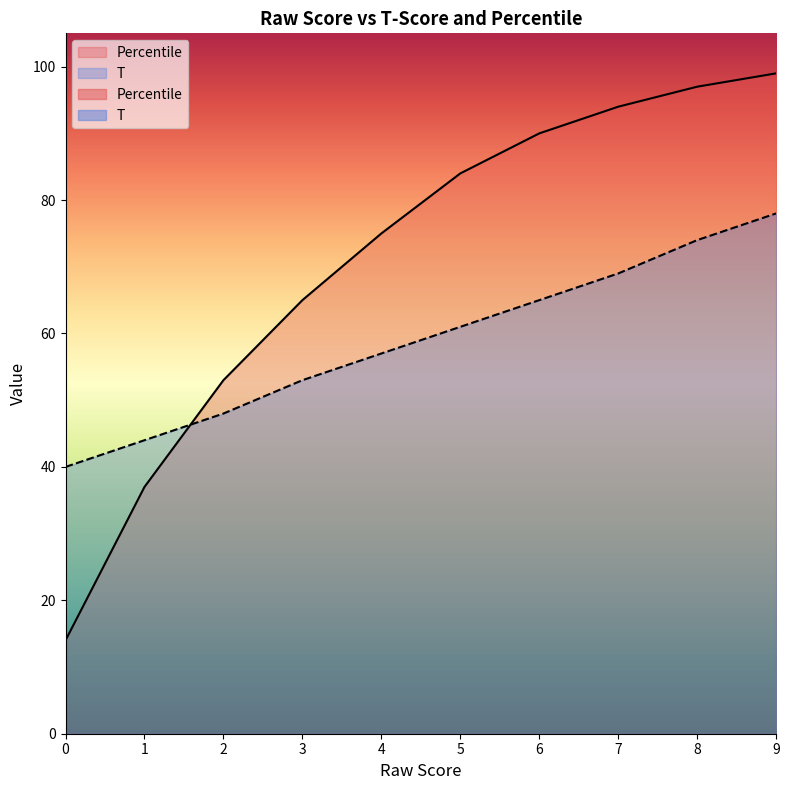

Reading left to right, extract all data points from this chart.

T: 0=40	1=44	2=48	3=53	4=57	5=61	6=65	7=69	8=74	9=78
Percentile: 0=14	1=37	2=53	3=65	4=75	5=84	6=90	7=94	8=97	9=99